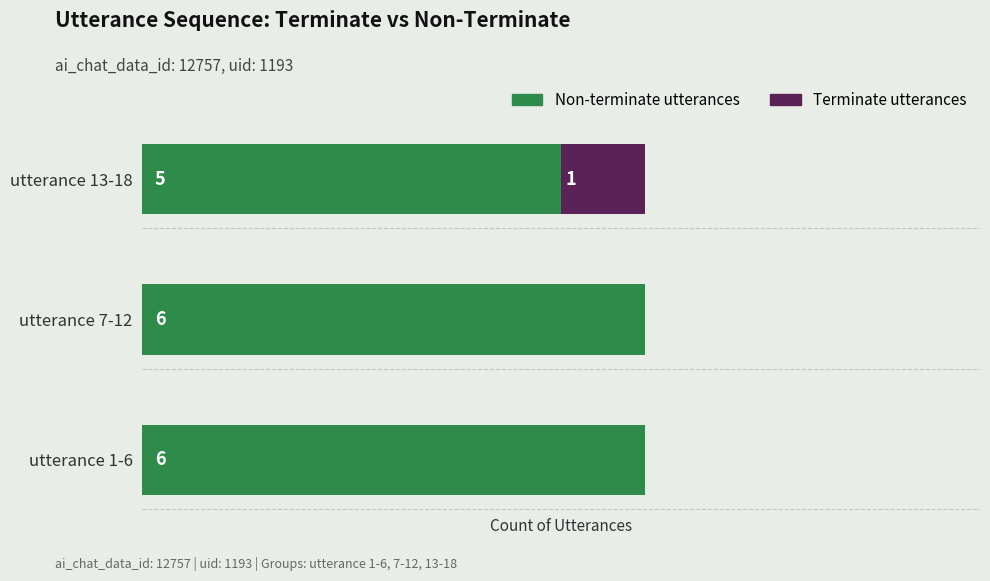

What are all the series names shown in the legend?

Non-terminate utterances, Terminate utterances